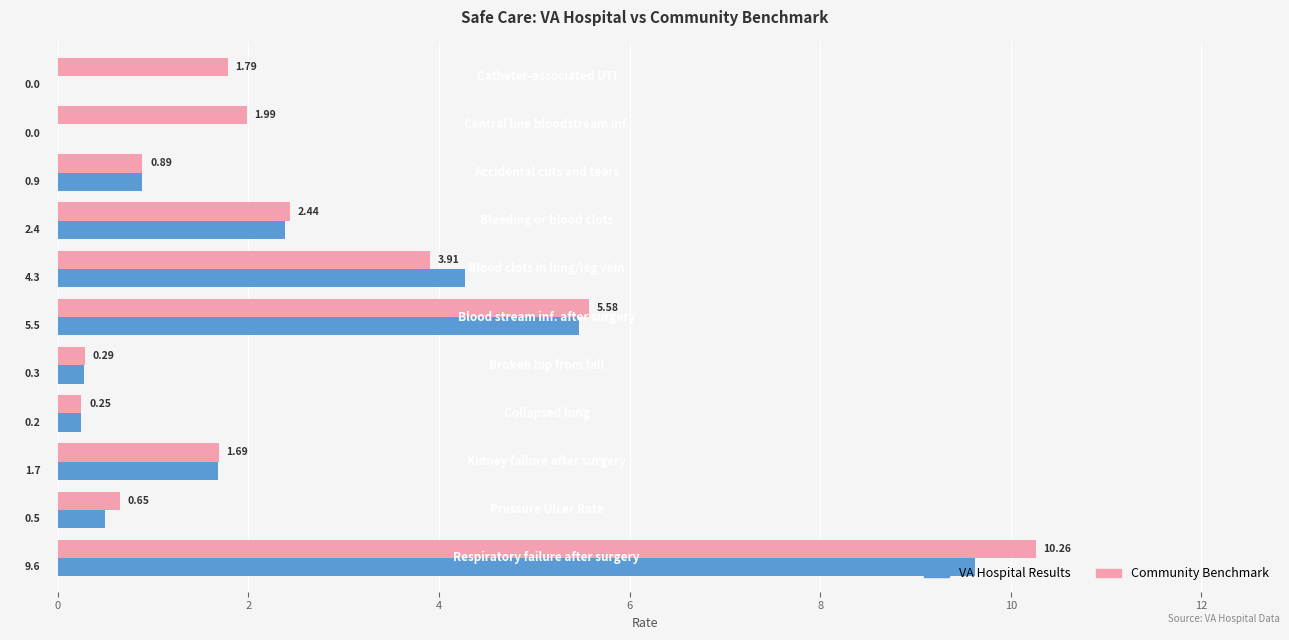

What is the sum of all VA Hospital Results values?

25.4